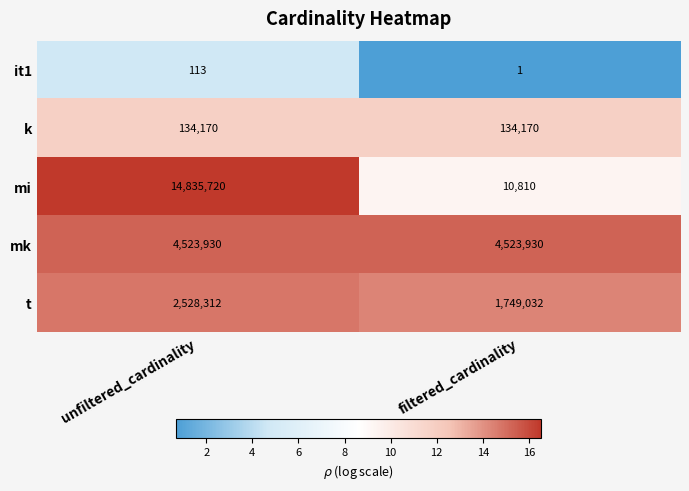

Count the number of data series in this chart.

5